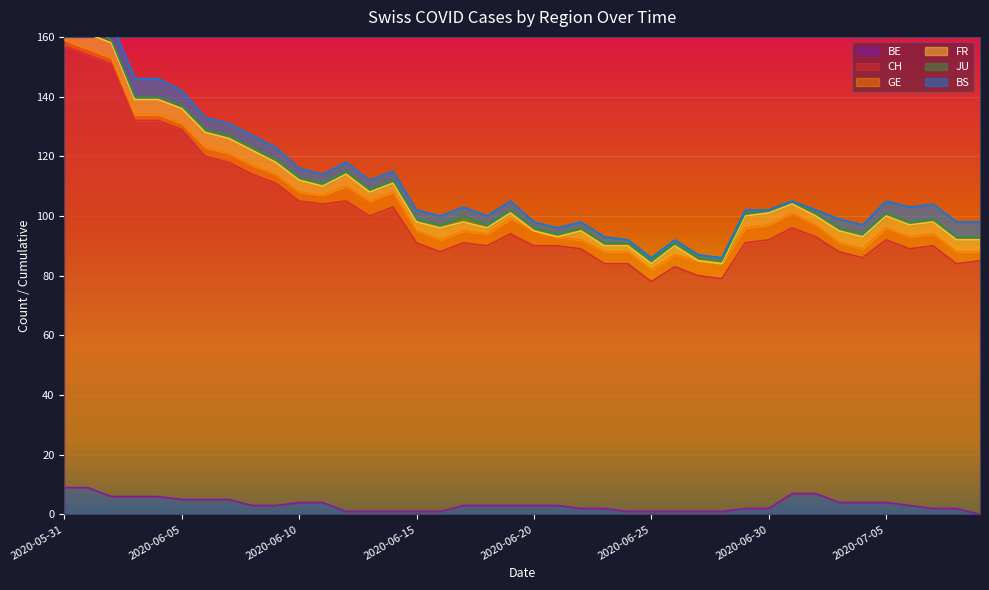

How many lines are shown in the chart?

6